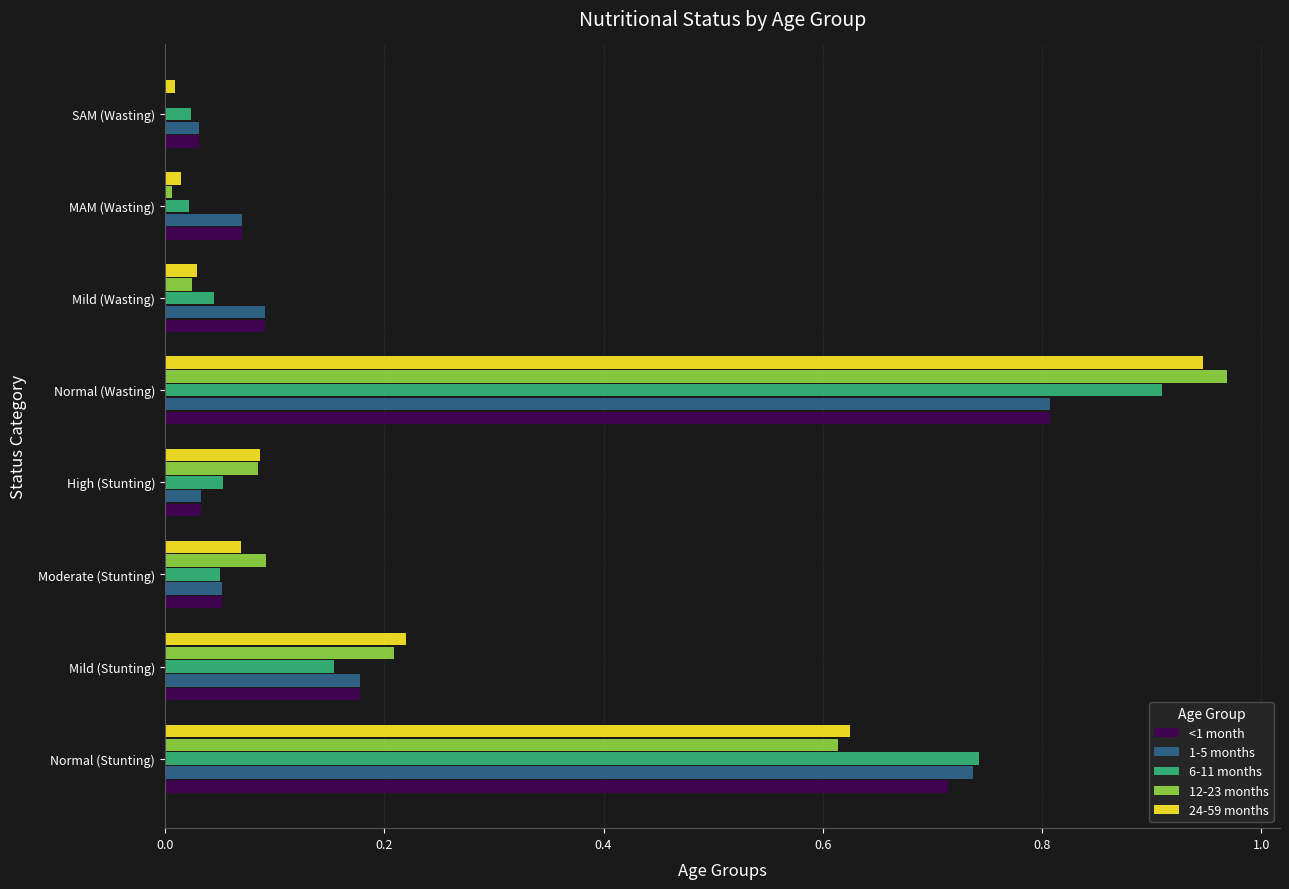

The value of 12-23 months at Mild (Stunting) is 0.2. True or false?

True